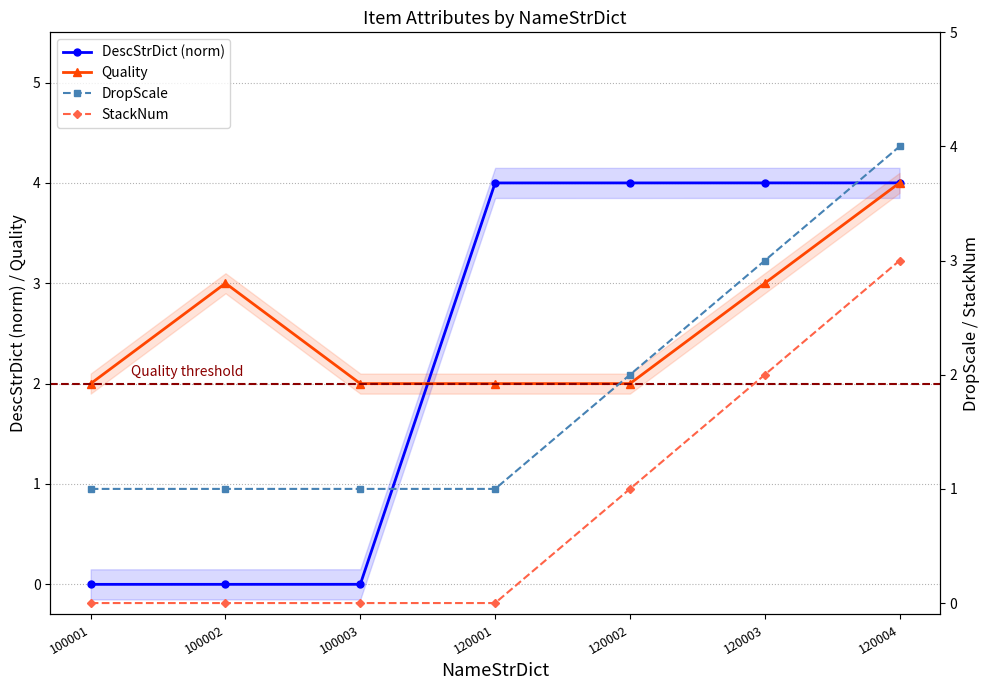

Which label corresponds to the largest value in the chart?

120004